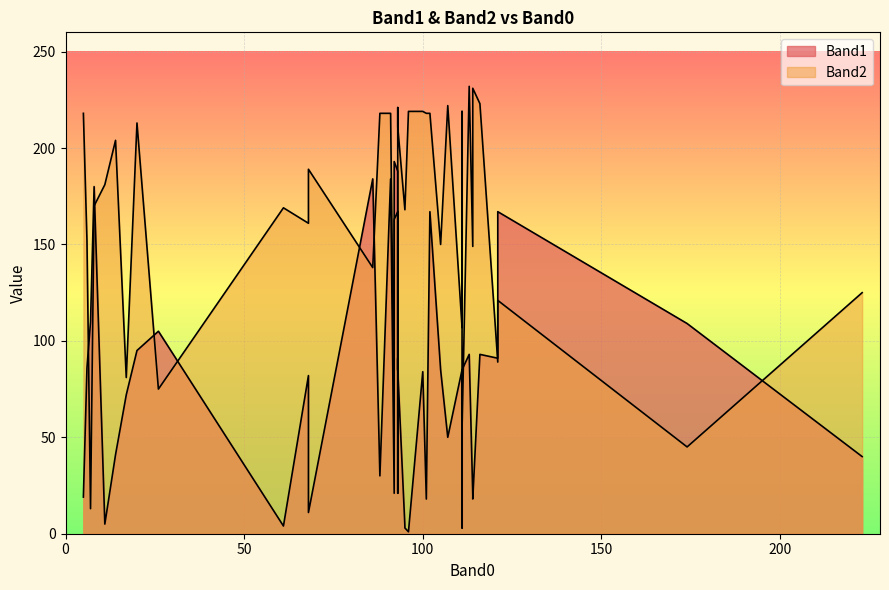

What is the value of the Band2 point at the 35th from the left?

75